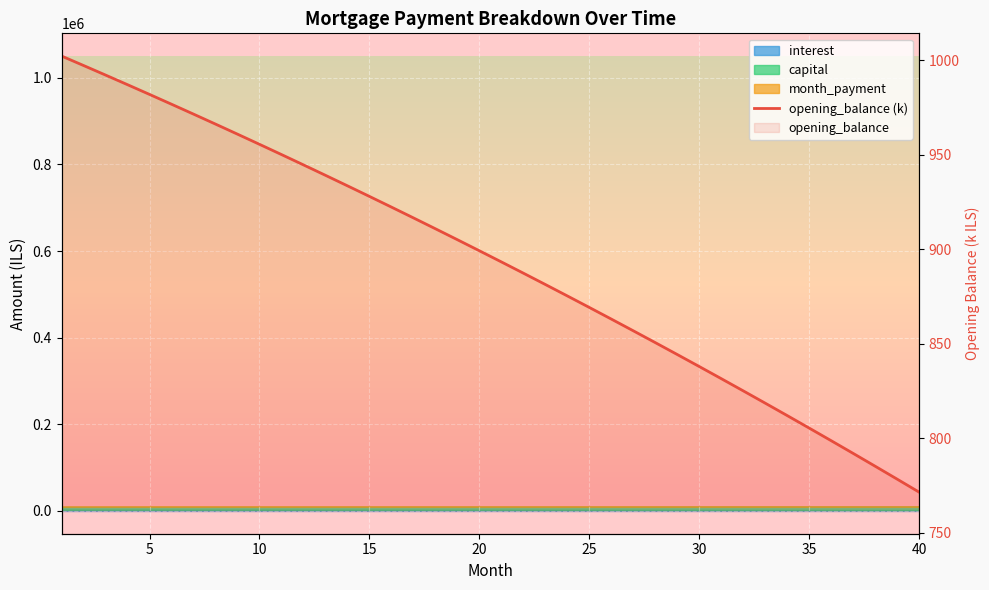

True or false: the data has more than 1 interior local peaks.

False